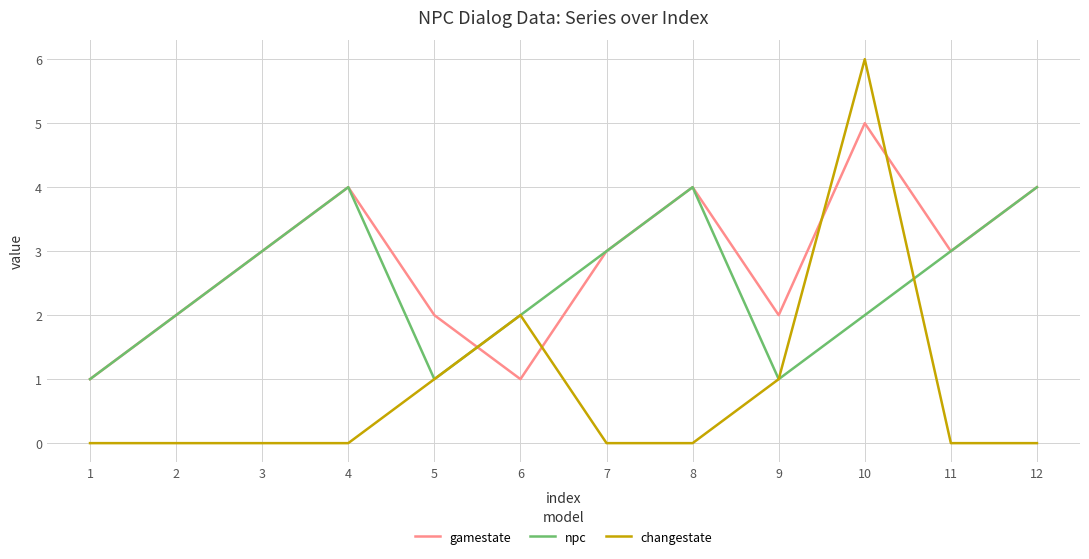

List the series in order of their overall mean, lowest first.

changestate, npc, gamestate